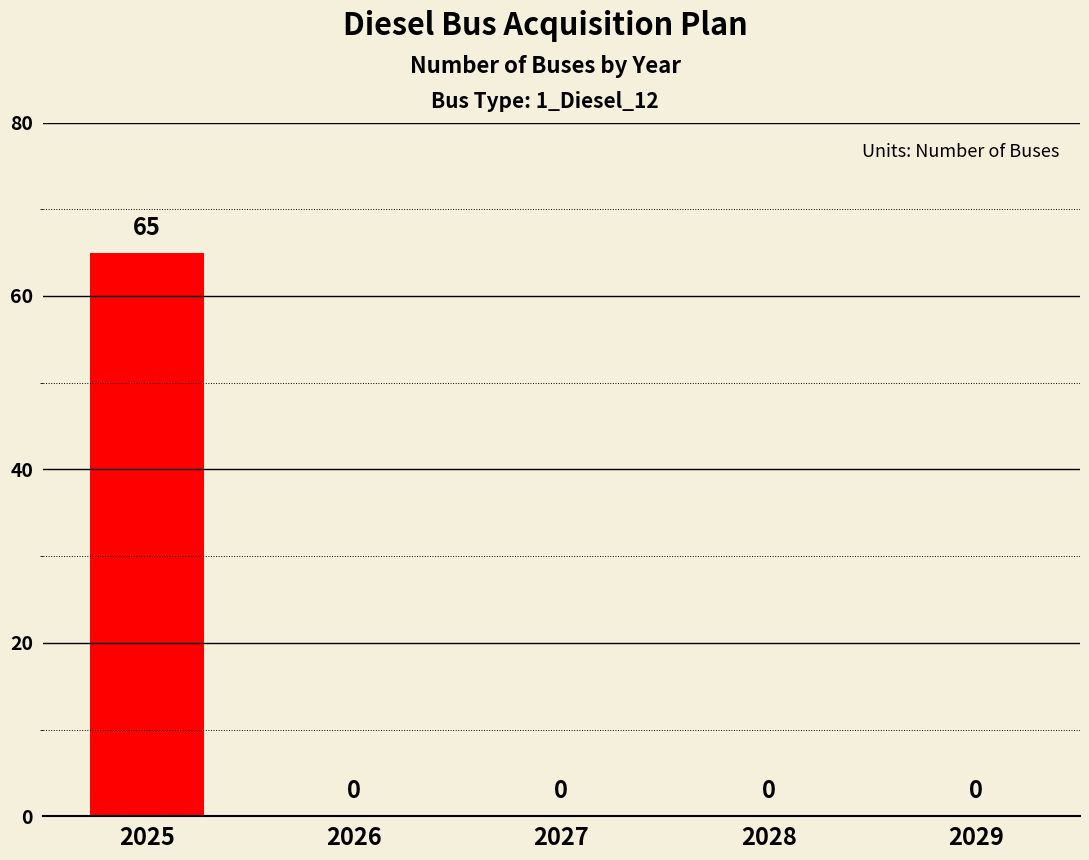

What is the sum of all values?

65